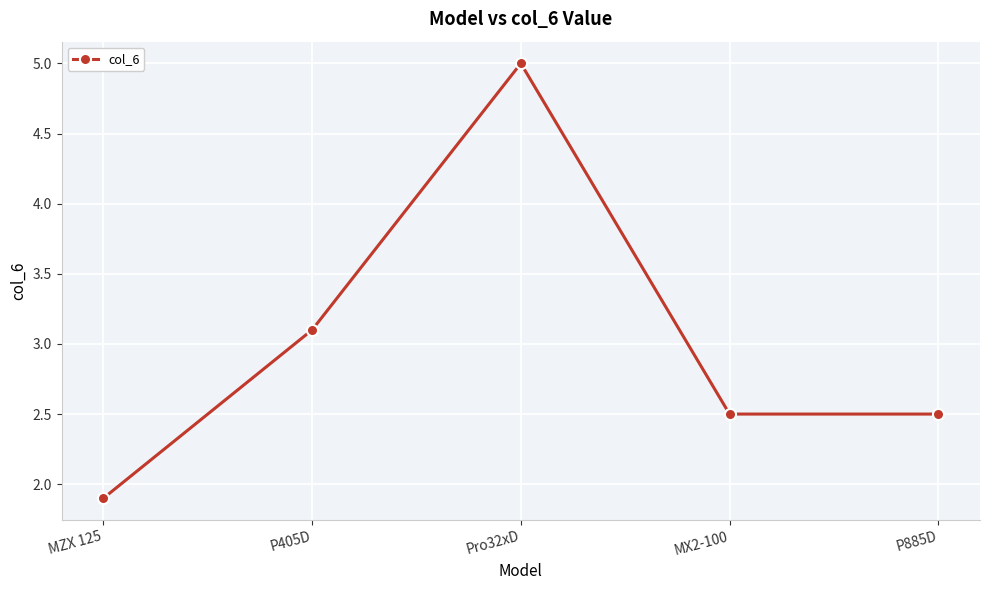

Where is the data nearest to the value 3?

P405D